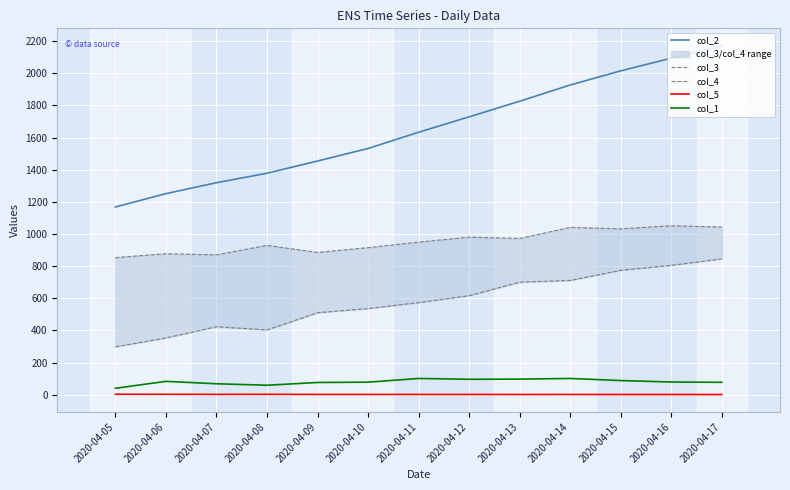

What is the maximum value shown in the chart?

2171.0